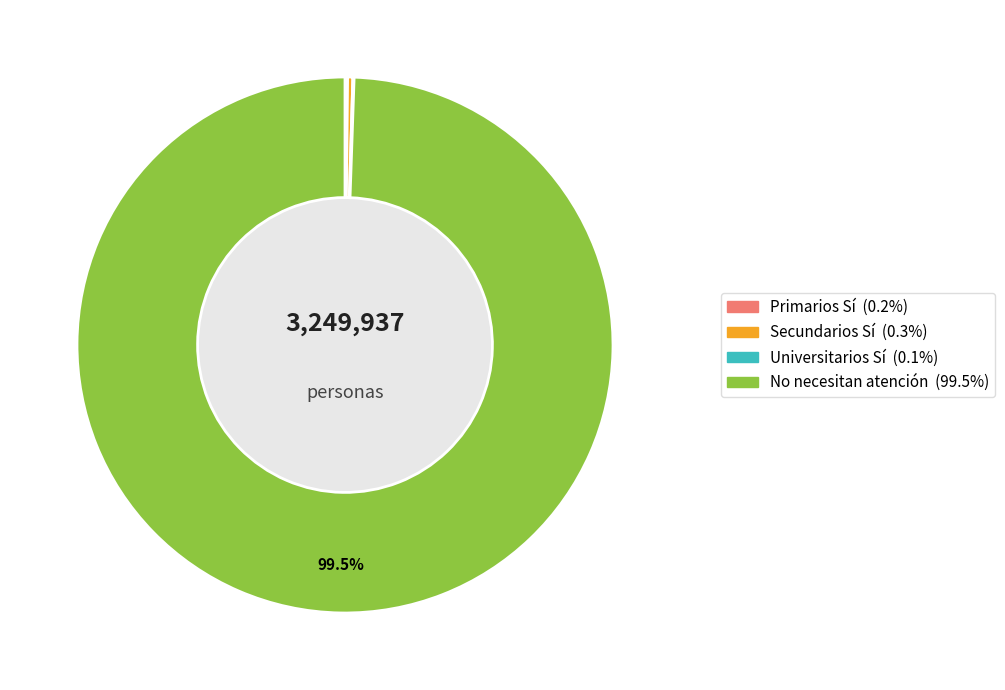

Is there any slice that represents more than half of the pie?

Yes